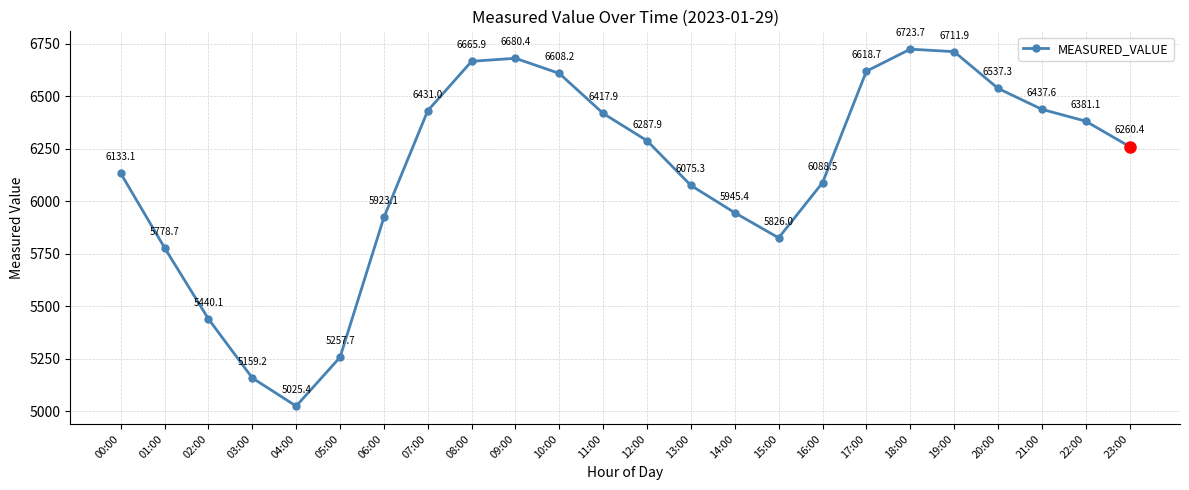

What is the change in value from 12:00 to 16:00?

-199.5